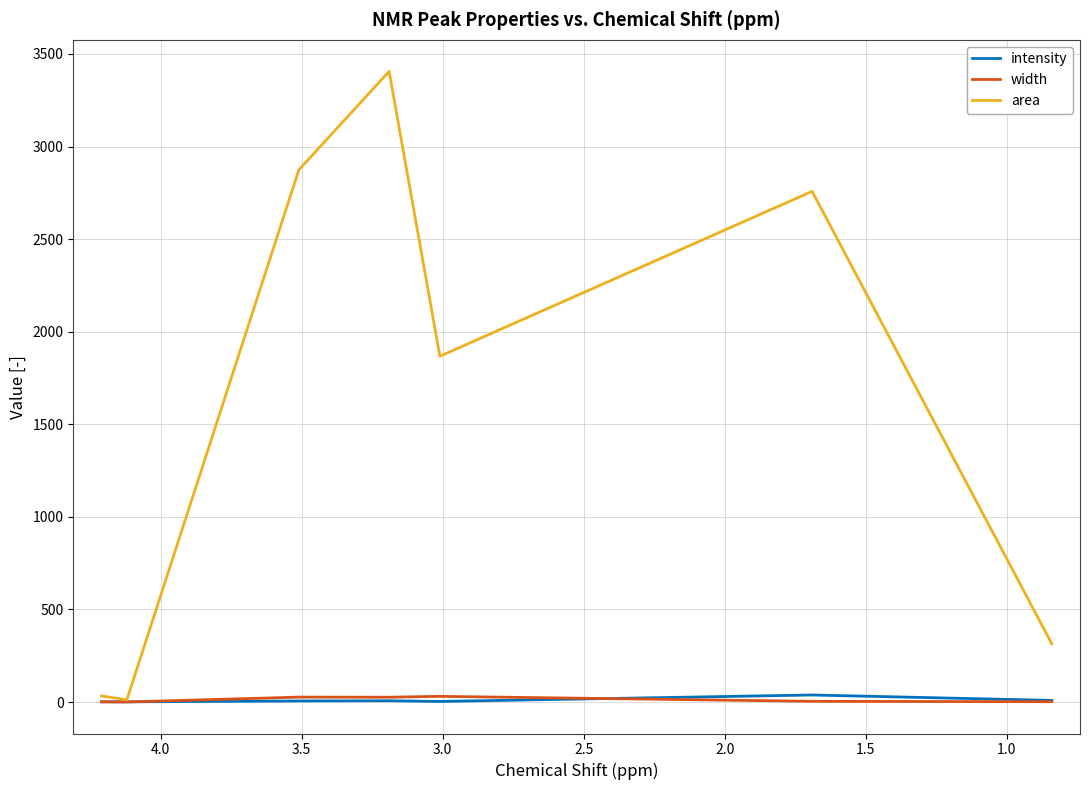

True or false: area and width cross at least once.

False